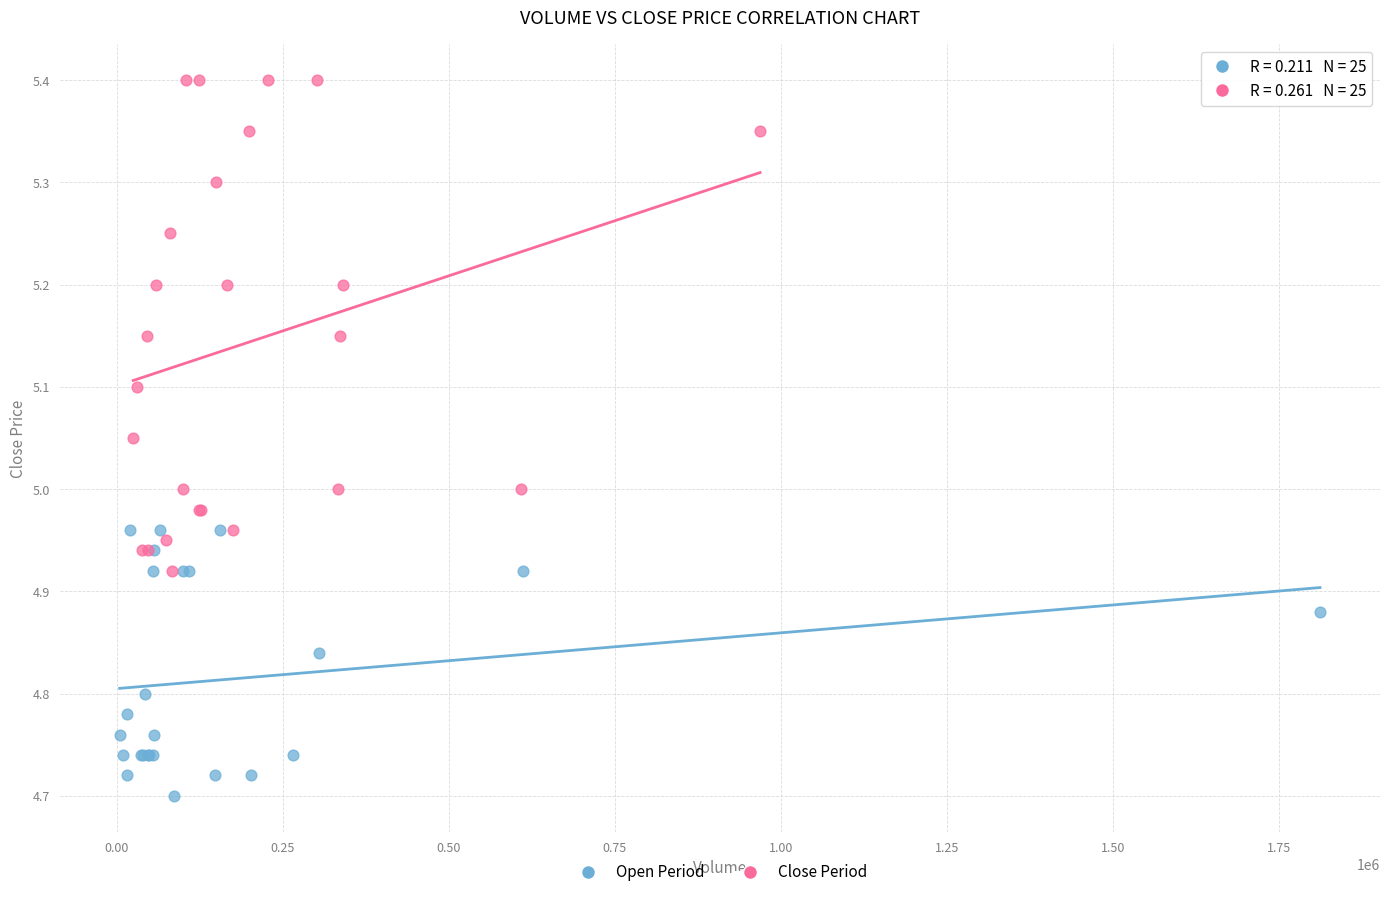

What are all the series names shown in the legend?

Open Period, Close Period